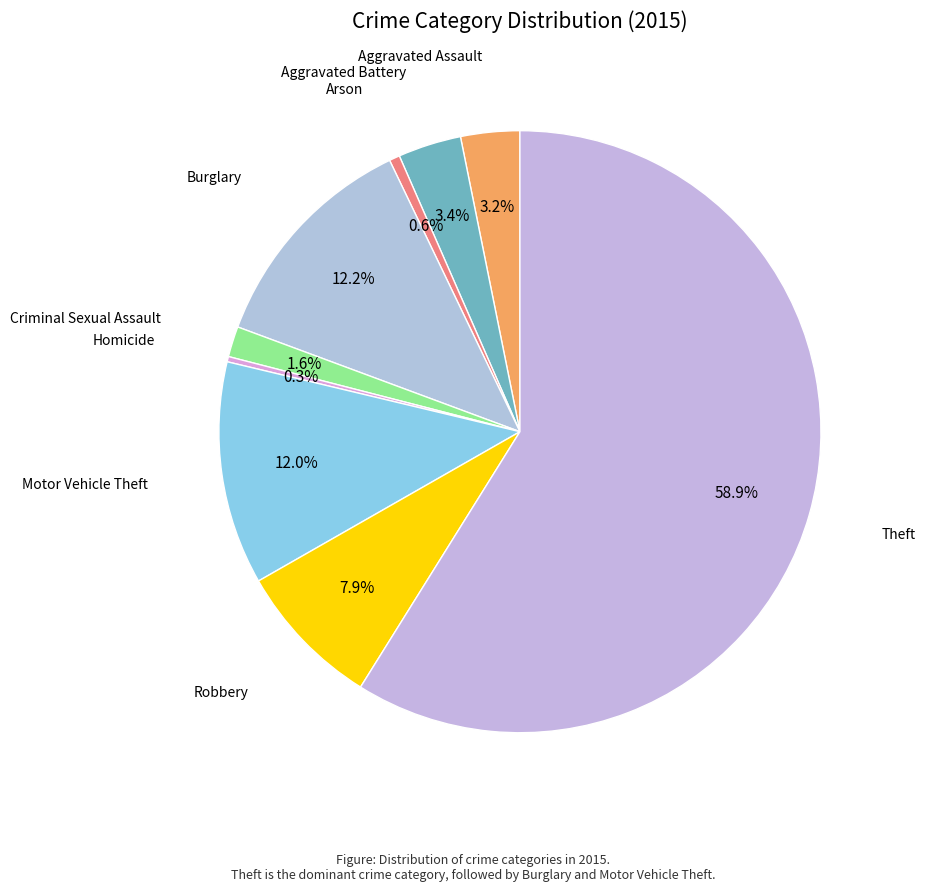

Is there a majority slice in this chart?

Yes